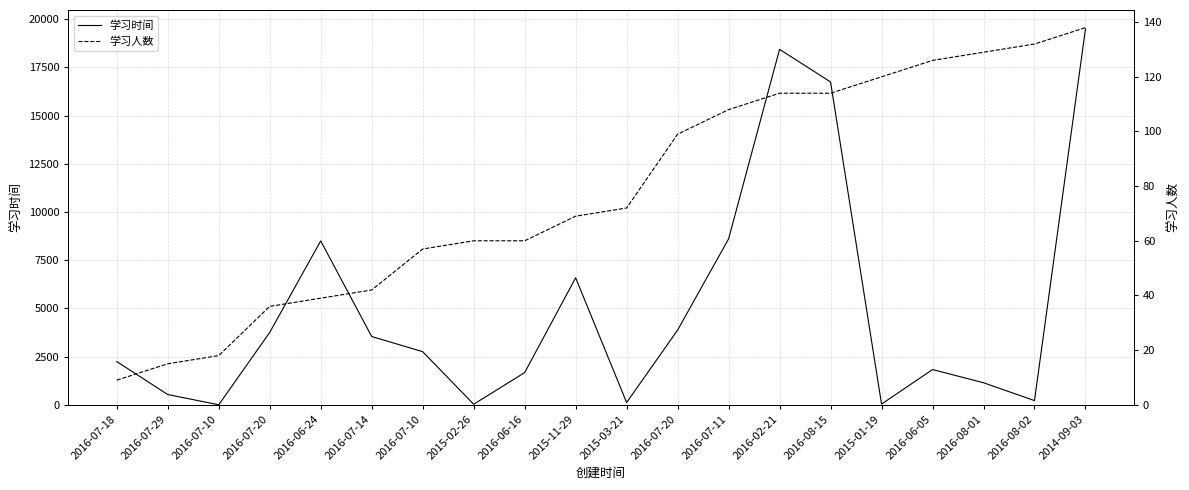

Rank the series by their maximum value, from highest to lowest.

学习时间, 学习人数